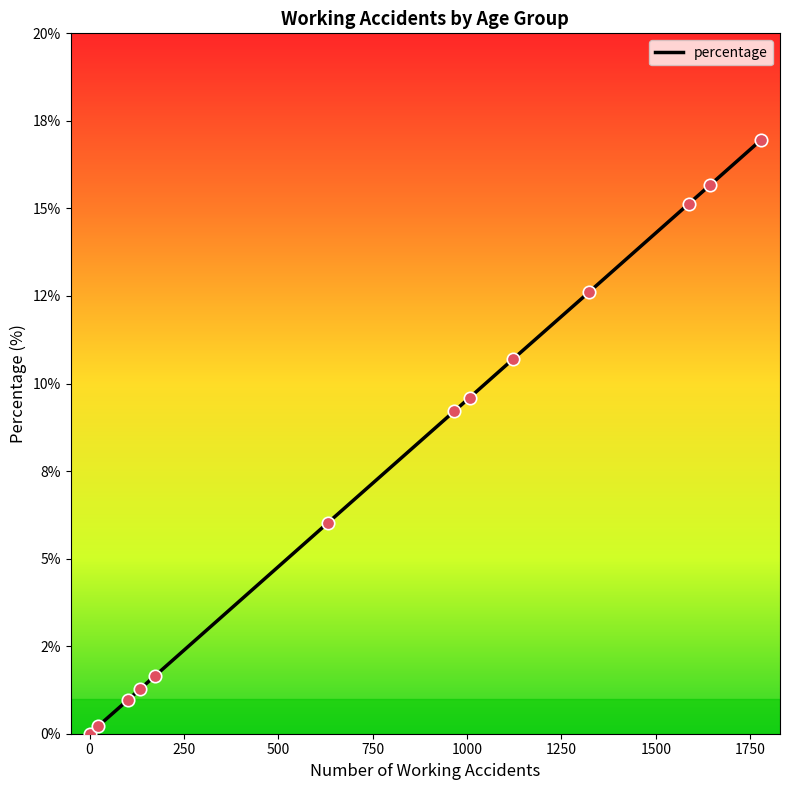

Is this an area chart (filled region under the line)?

No